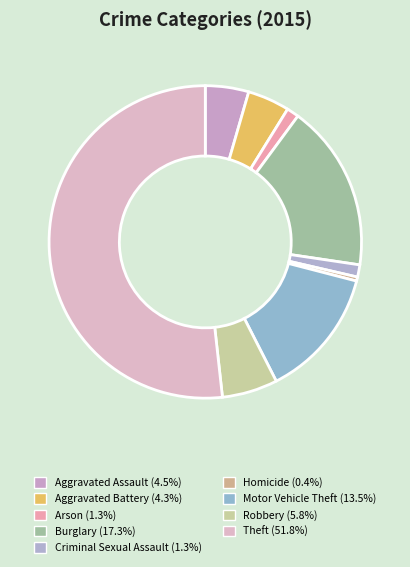

To the nearest percent, what percentage of the pie is Aggravated Assault?

4%